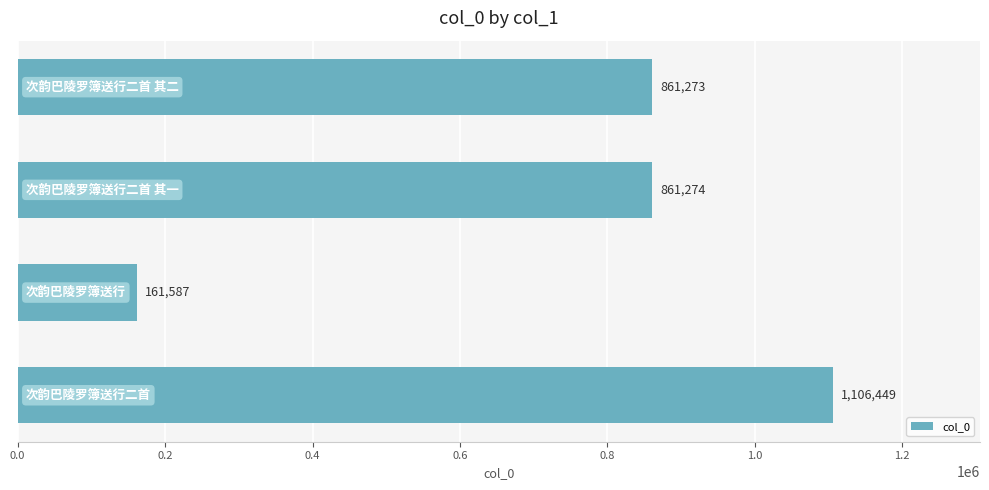

Reading top to bottom, transcribe all the data shown in this chart.

861273	861274	161587	1106449